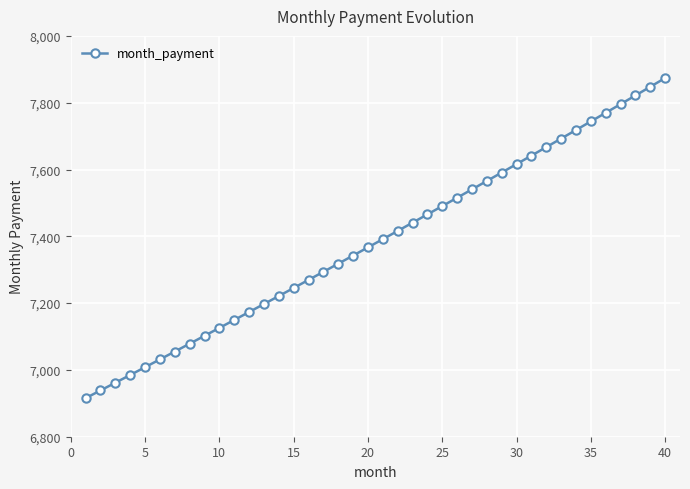

What is the maximum value shown in the chart?

7873.9